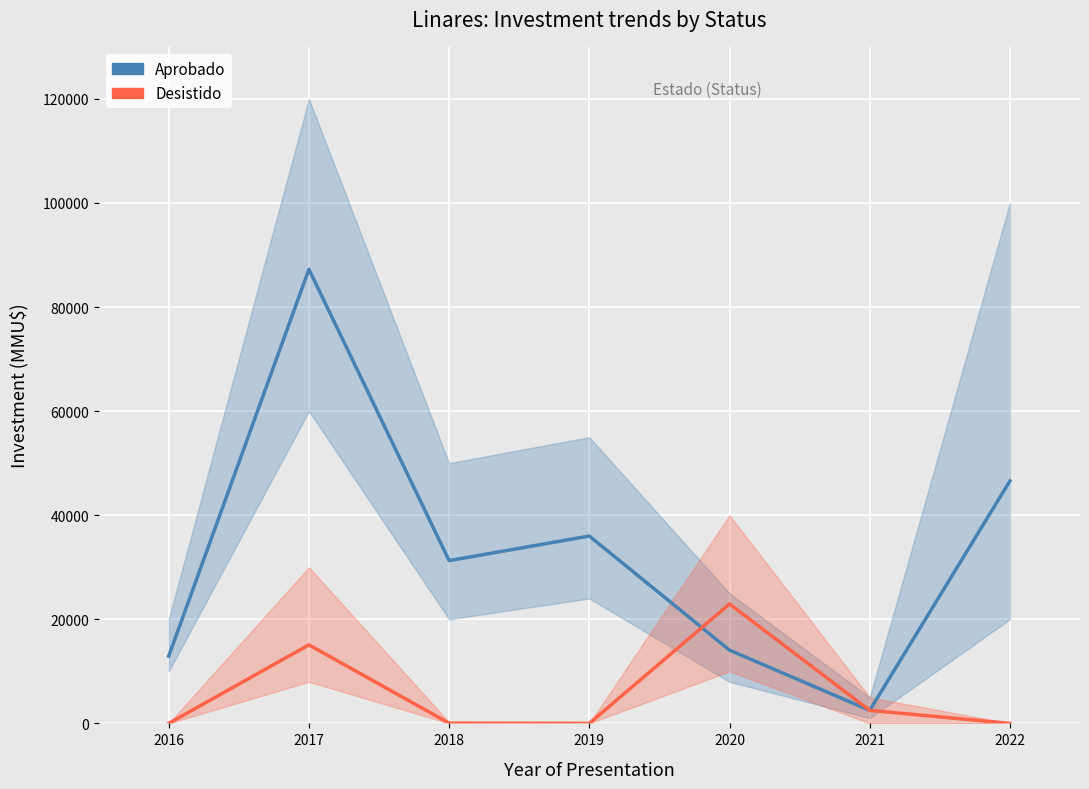

Reading right to left, list all the values displayed in this chart.

Aprobado: 2022=46571	2021=2500	2020=14075	2019=36000	2018=31280	2017=87250	2016=12934
Desistido: 2022=0	2021=2500	2020=22950	2019=0	2018=40	2017=15085	2016=0